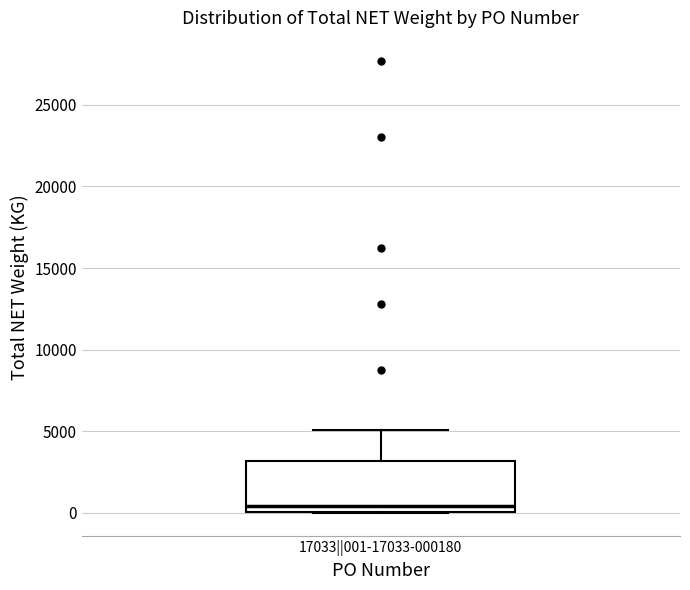

Read this box plot against the y-axis: the position of the median line, the range covered by the box, and the ends of both whiskers. The values are not printed on the chart, so give them approximately, as read against the axis.

median 500, box 0 to 3000, whiskers 0 to 5000